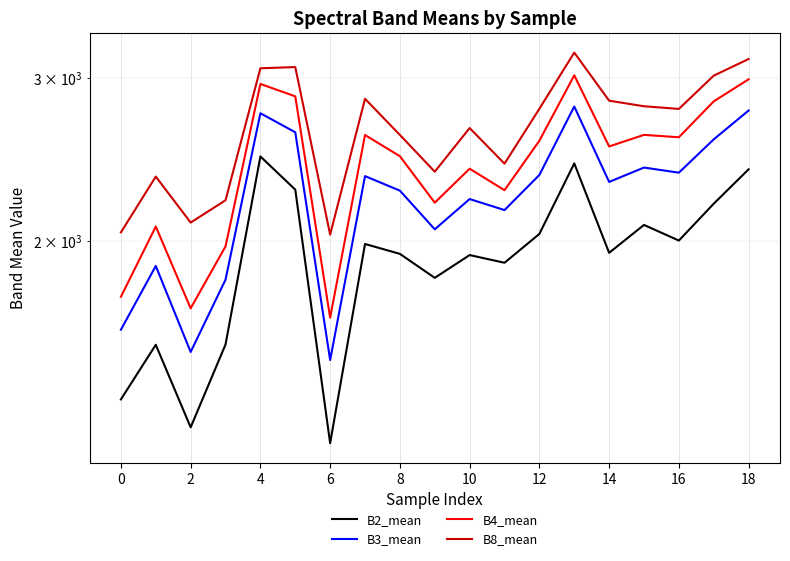

How many data points in B4_mean are above 2527?

10